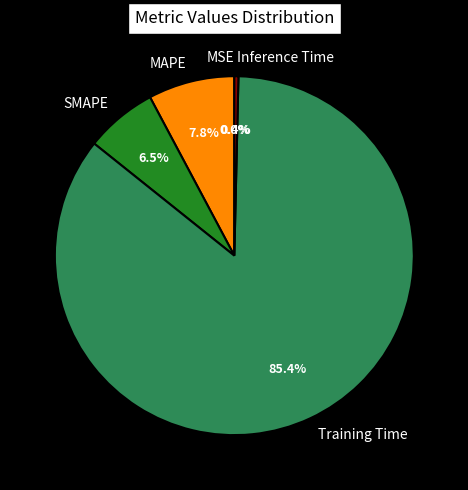

Is the sum of Training Time and MAPE greater than half?

Yes